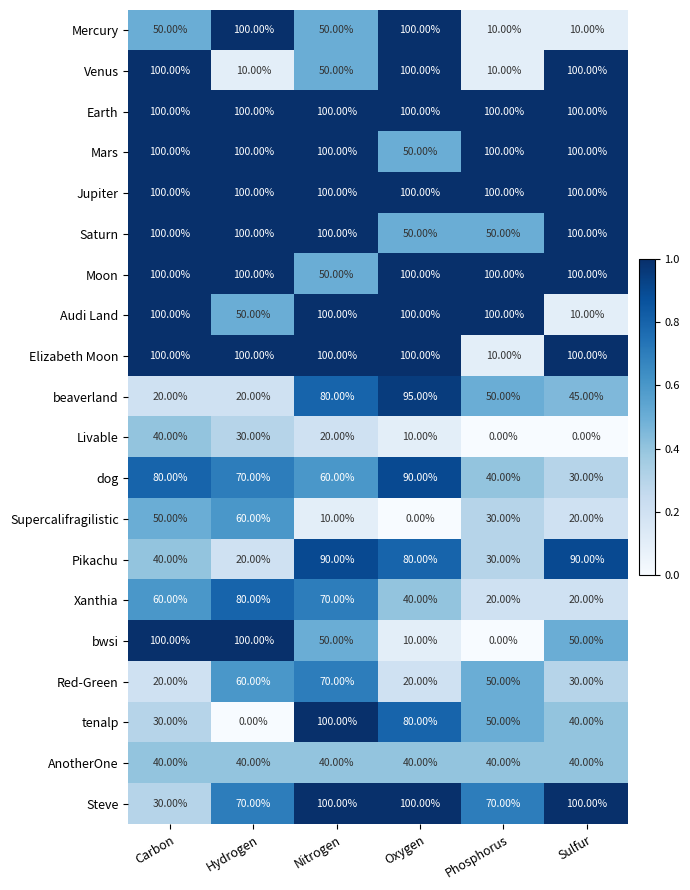

Which category has the lowest value in the dog series?

Sulfur